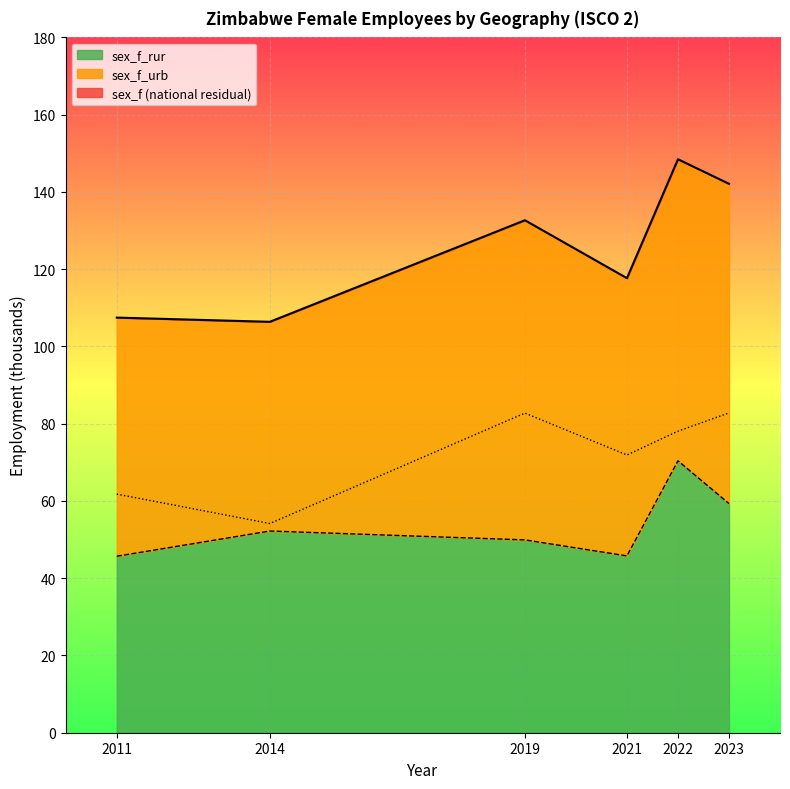

Which series changed the most between 2014 and 2019?

sex_f_urb